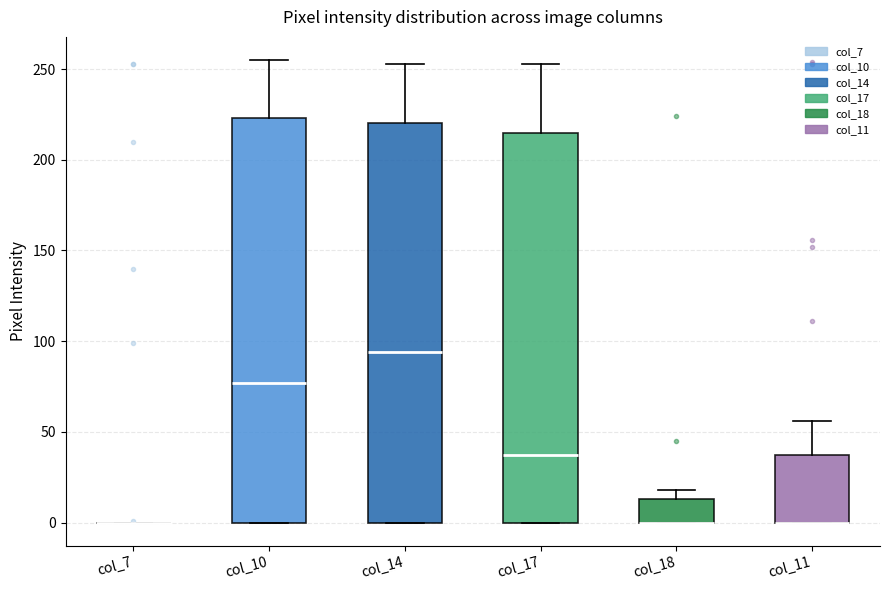

Where does the median line of the box for col_14 sit on the y-axis? The values are not printed on the chart, so give them approximately, as read against the axis.

95